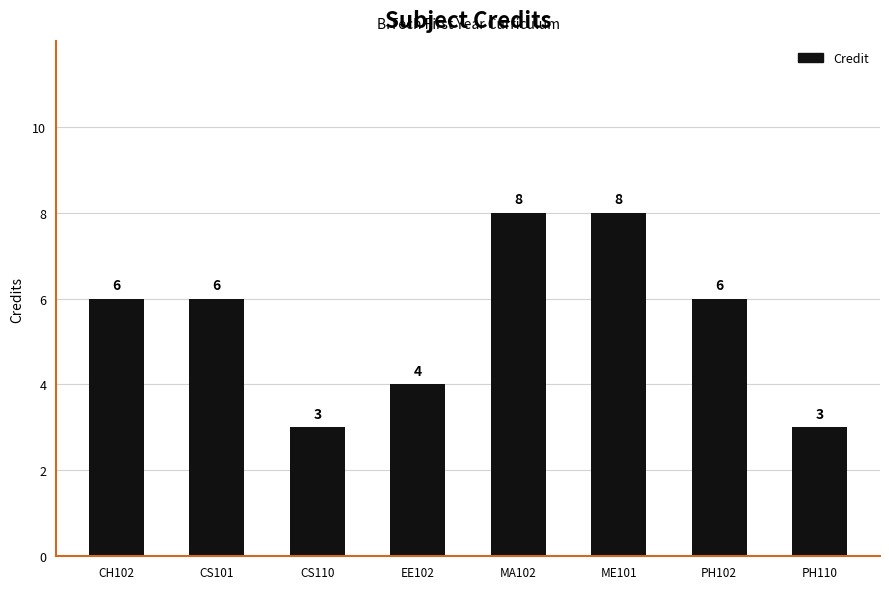

What is the label of the 6th bar from the left?

ME101